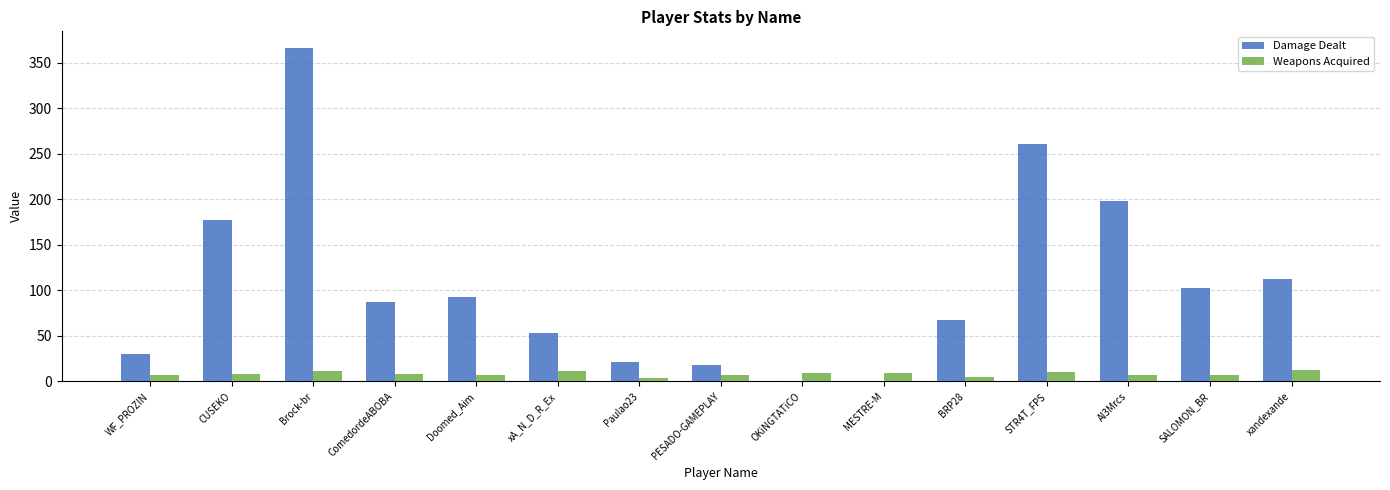

Which series has the largest total across all categories?

Damage Dealt